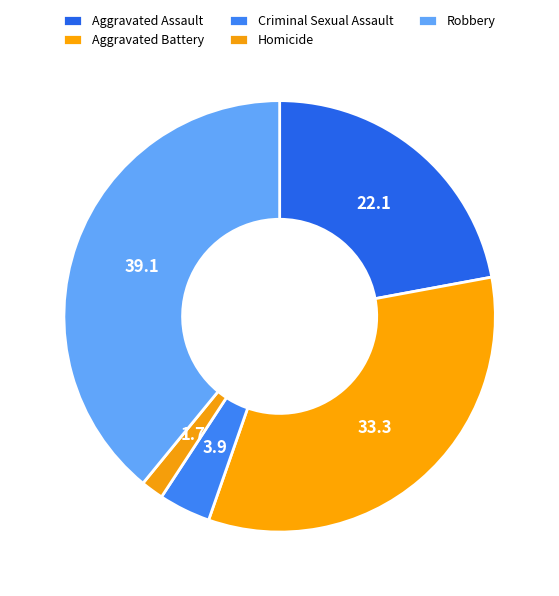

To the nearest percent, what is the average slice percentage?

20%